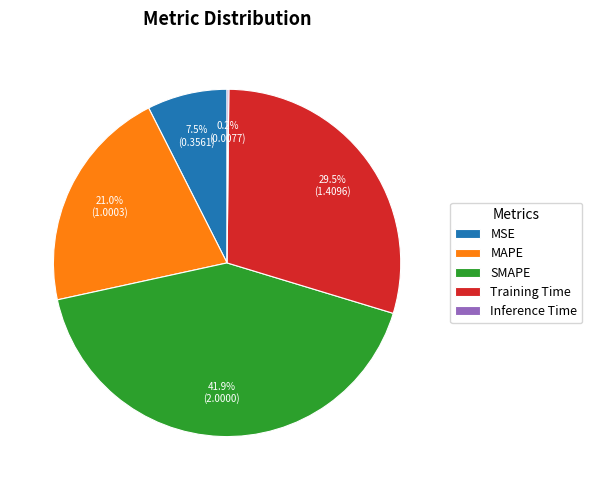

What is the ratio of the value at SMAPE to the value at Training Time?

1.4